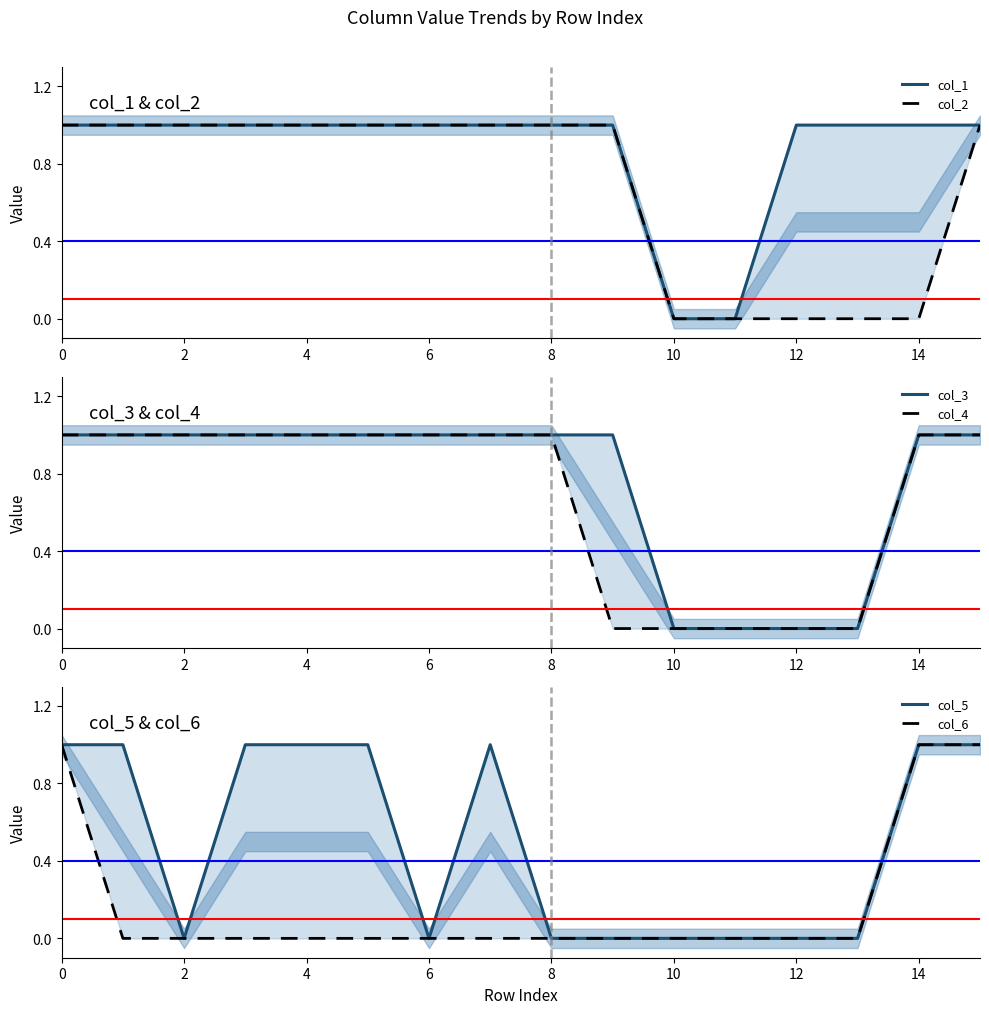

What are all the series names shown in the legend?

col_1, col_2, col_3, col_4, col_5, col_6